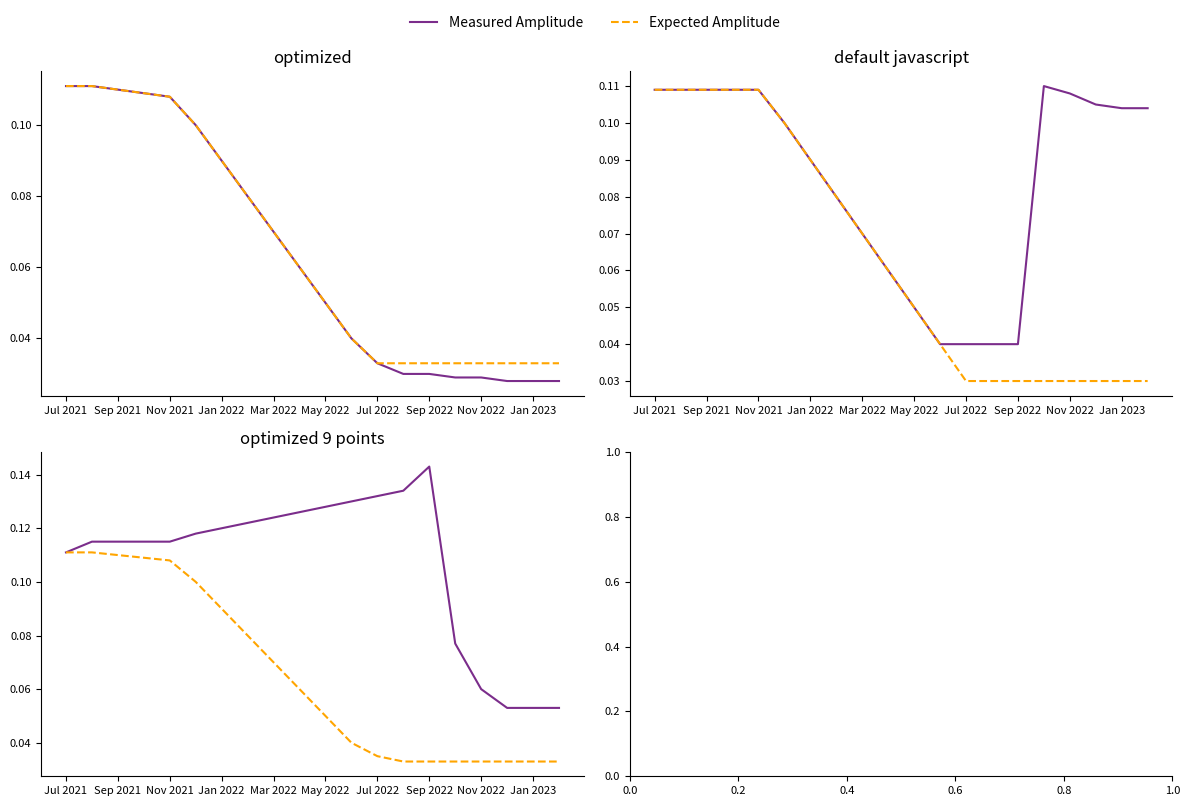

What position from the left is Sep 2022?

8